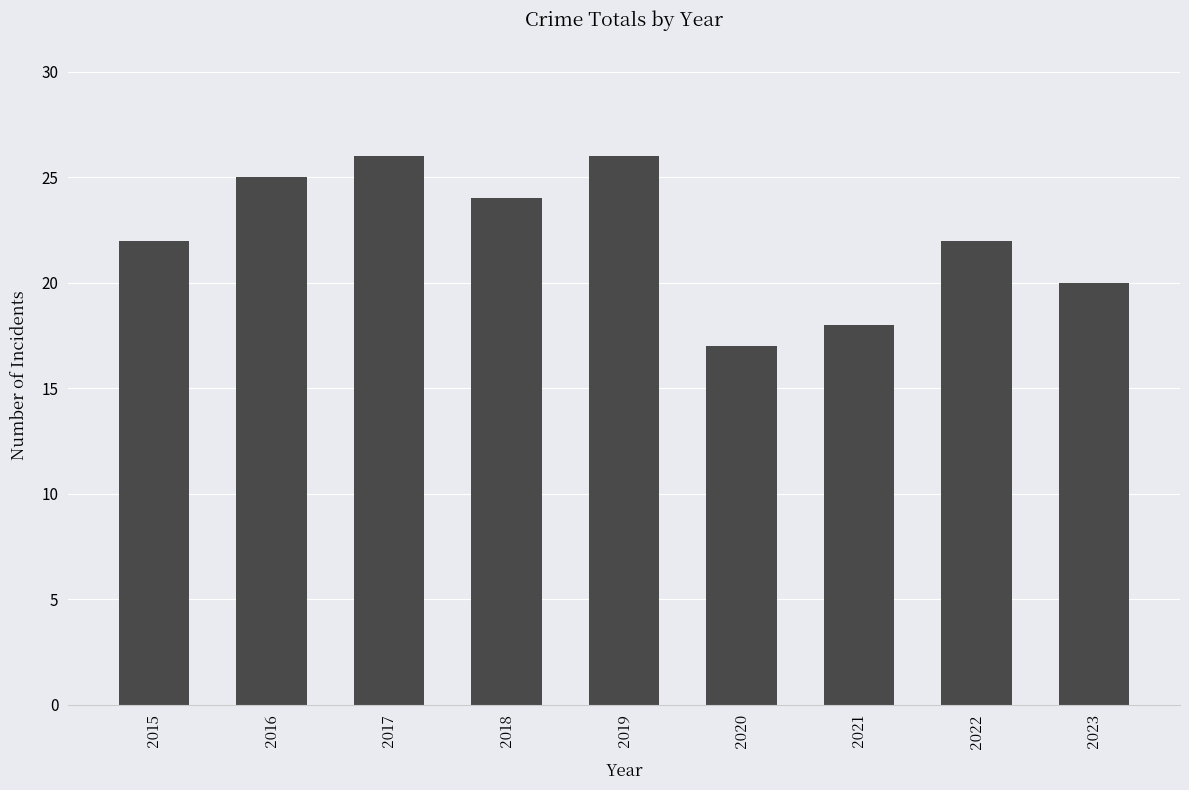

Read the value at 2018.

24